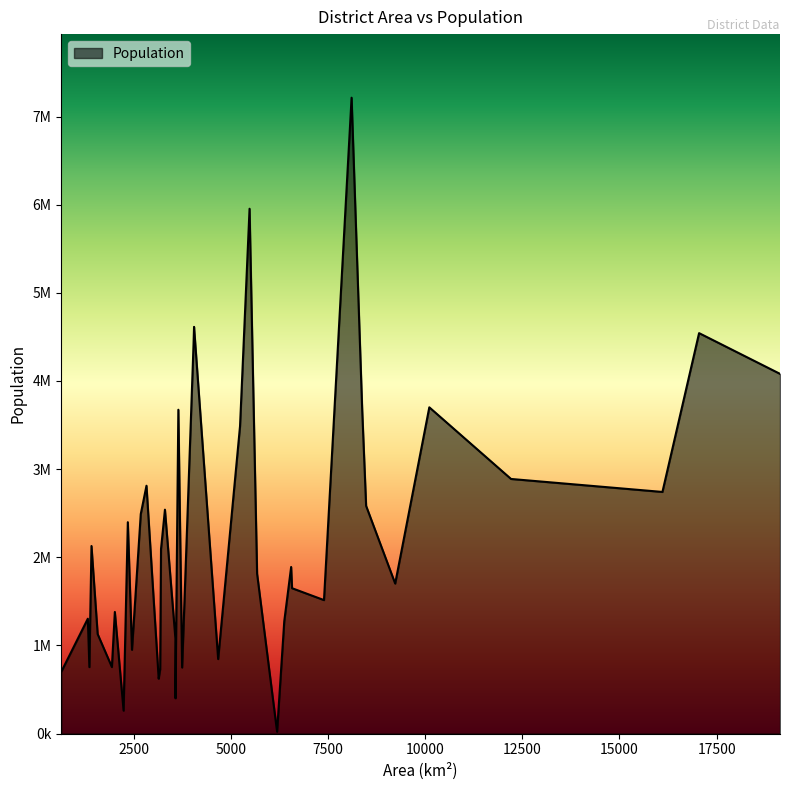

Does the chart have visible grid lines?

No